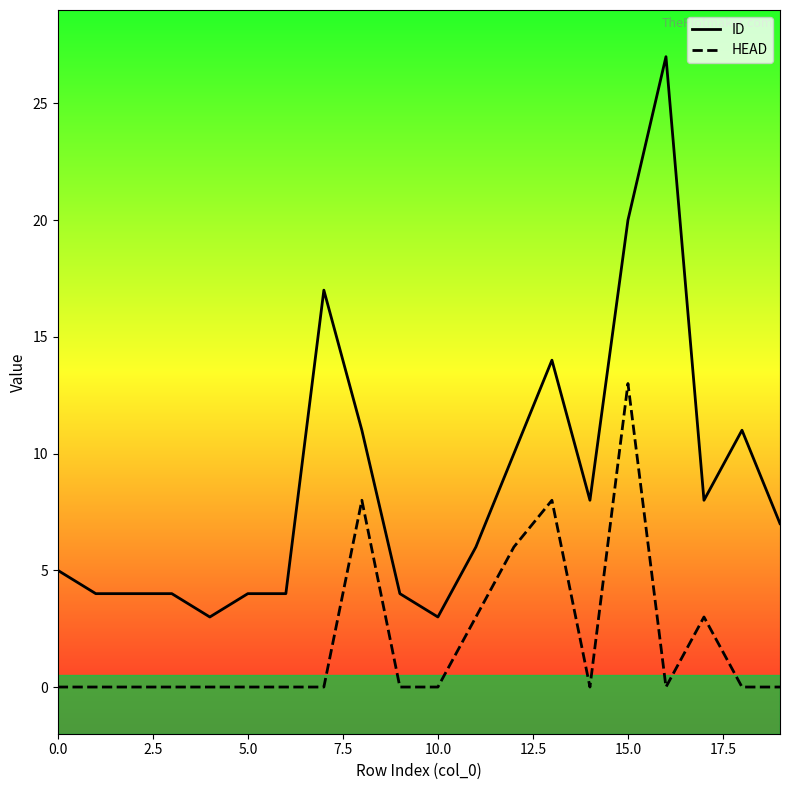

How many lines are shown in the chart?

2